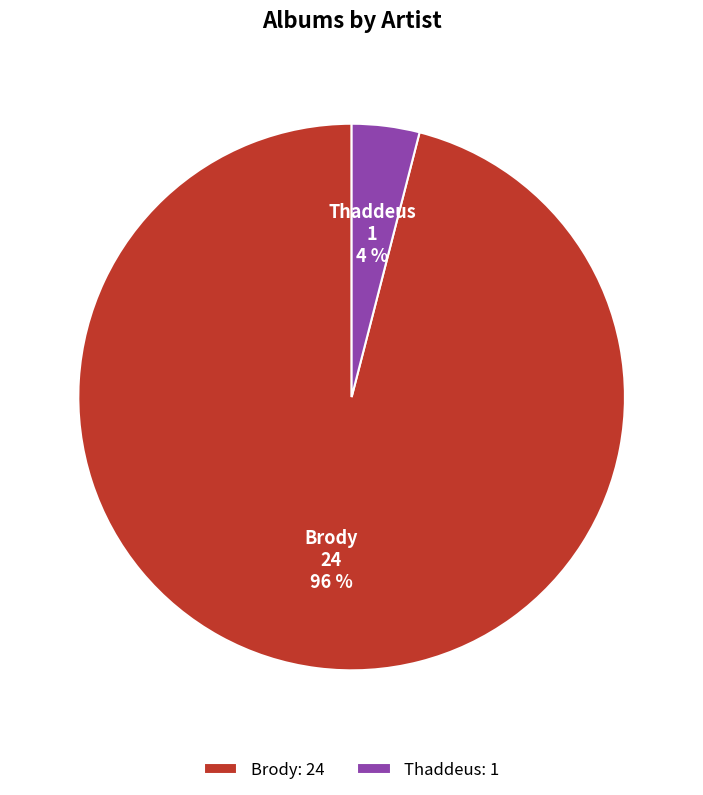

To the nearest percent, what is the combined percentage of Brody and Thaddeus?

100%